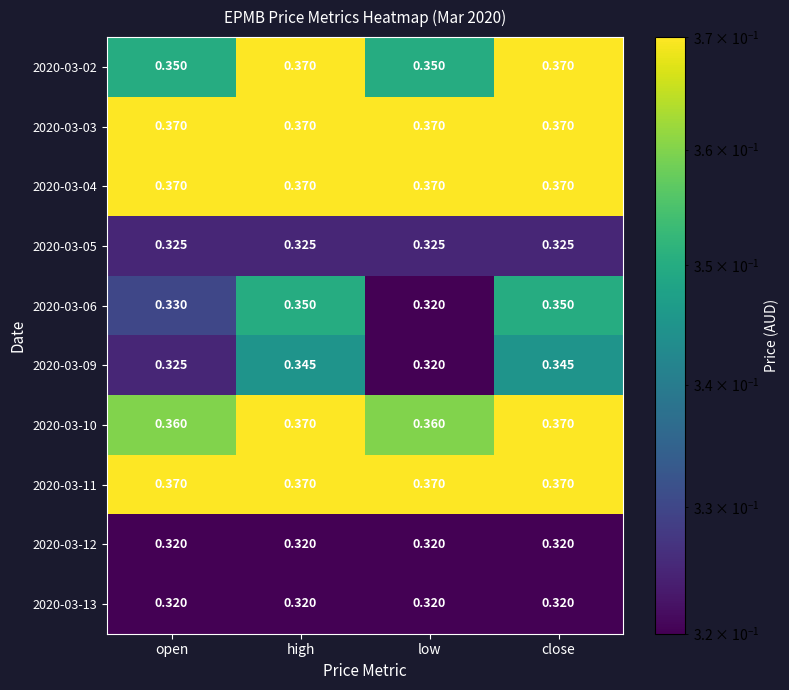

Which series has the widest spread of values?

2020-03-06